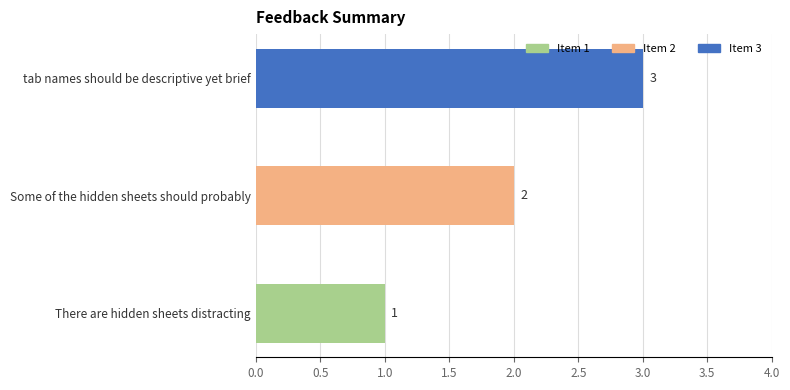

How many values are between 1 and 3?

3